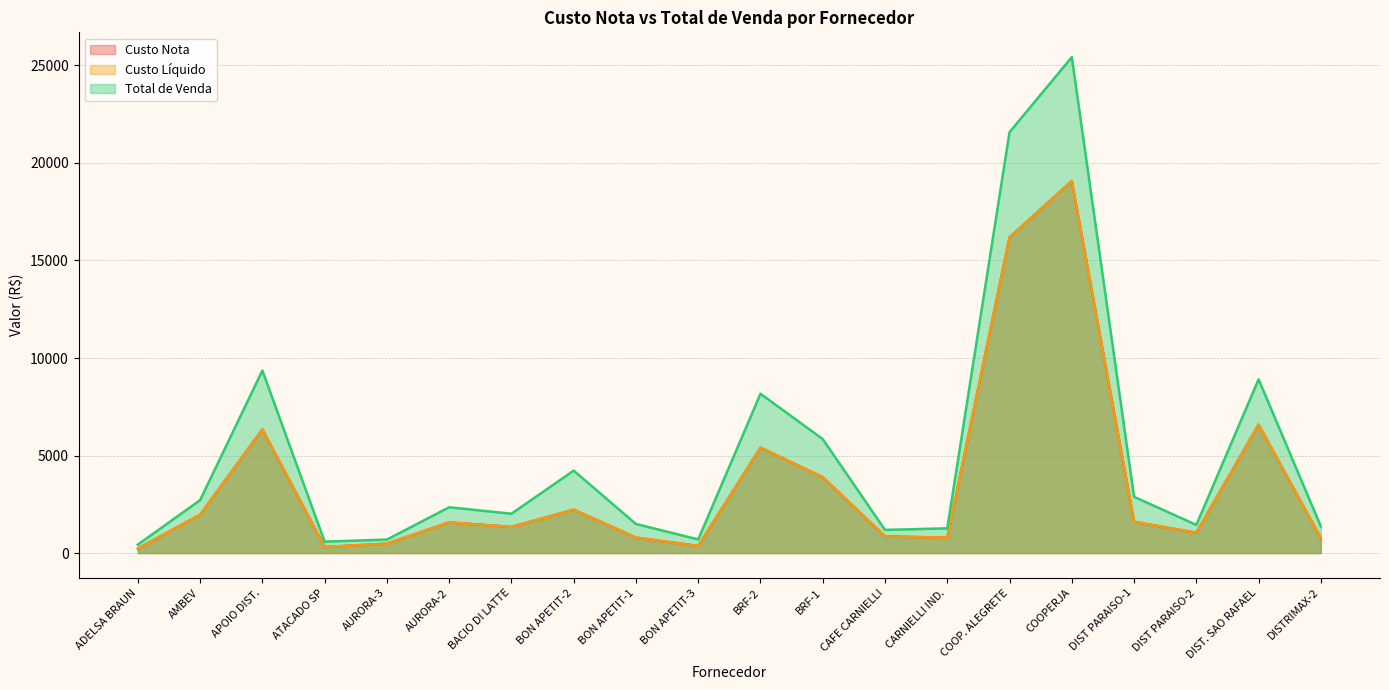

True or false: Total de Venda and Custo Líquido cross at least once.

False